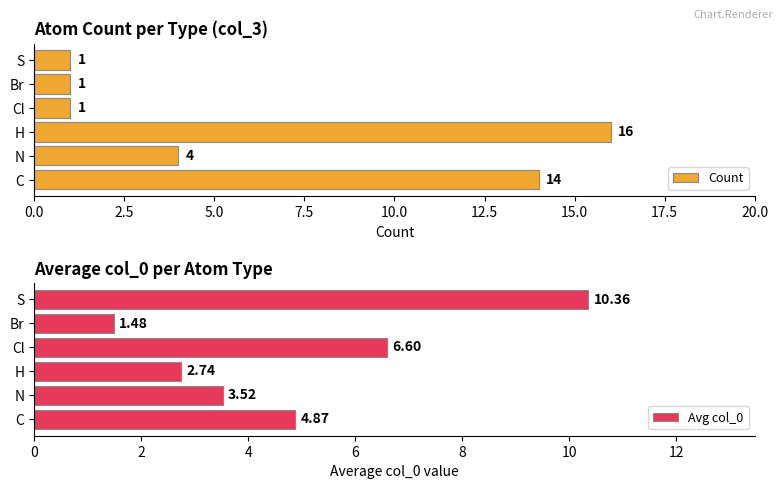

At which label is Count closest to 8?

N